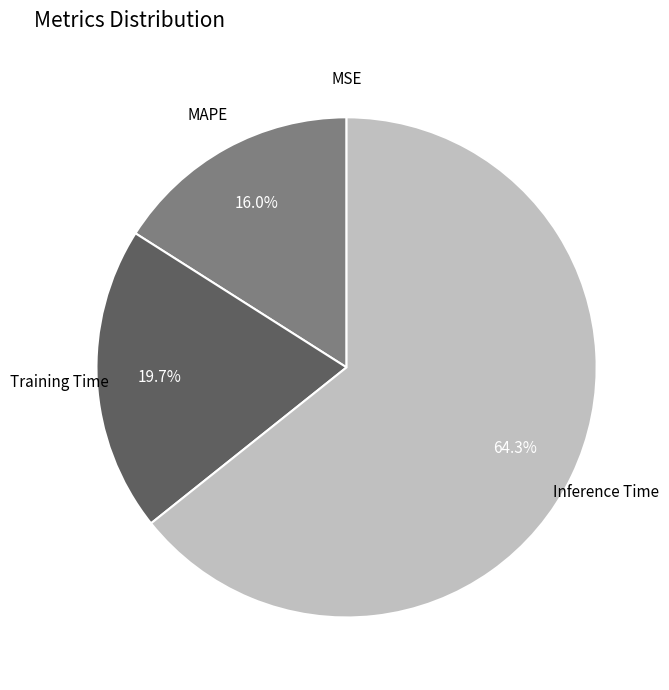

Between Inference Time and Training Time, which is larger?

Inference Time